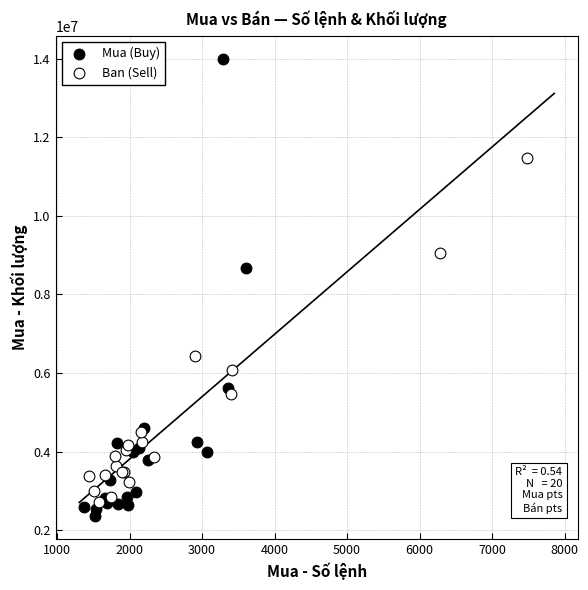

Which series contains the highest Y value?

Mua (Buy)